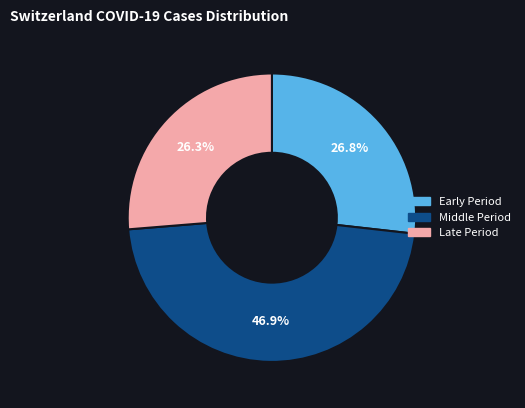

Is there a majority slice in this chart?

No